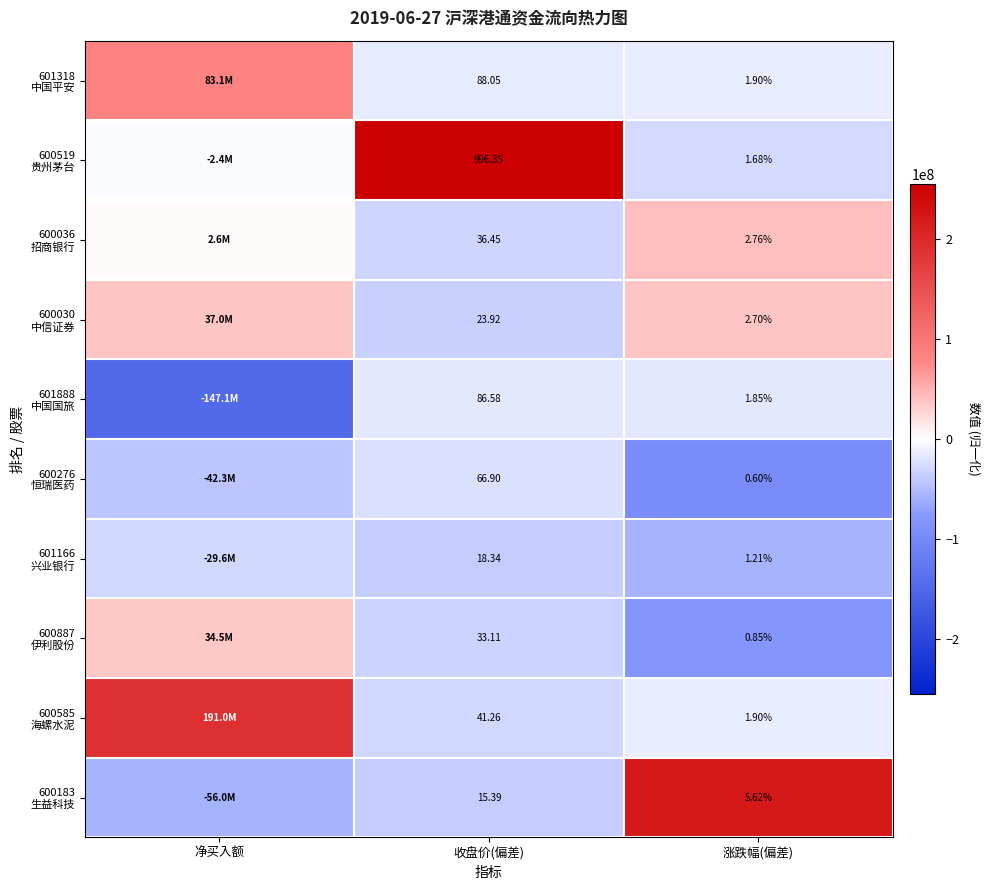

The value of 600519 贵州茅台 at 收盘价(偏差) is 72801043.5. True or false?

False